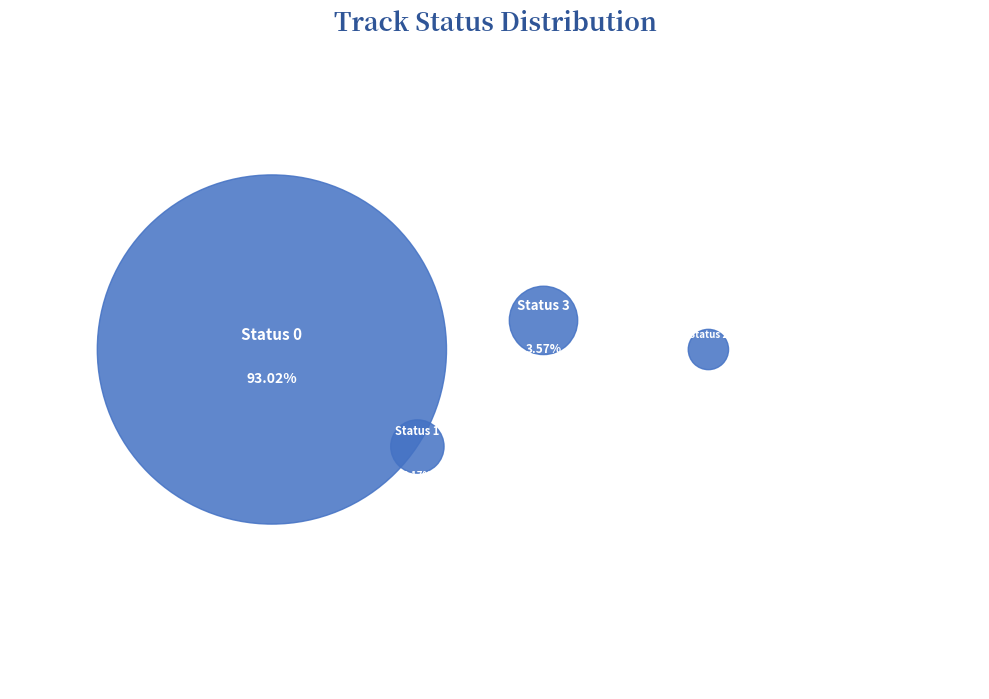

To the nearest percent, what is the average slice percentage?

25%